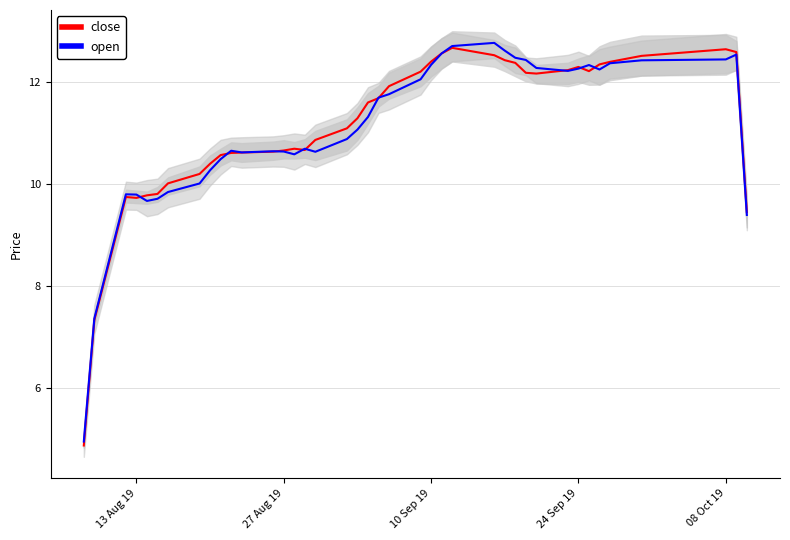

True or false: close has a value of 12.7 at 08 Oct 19.

True